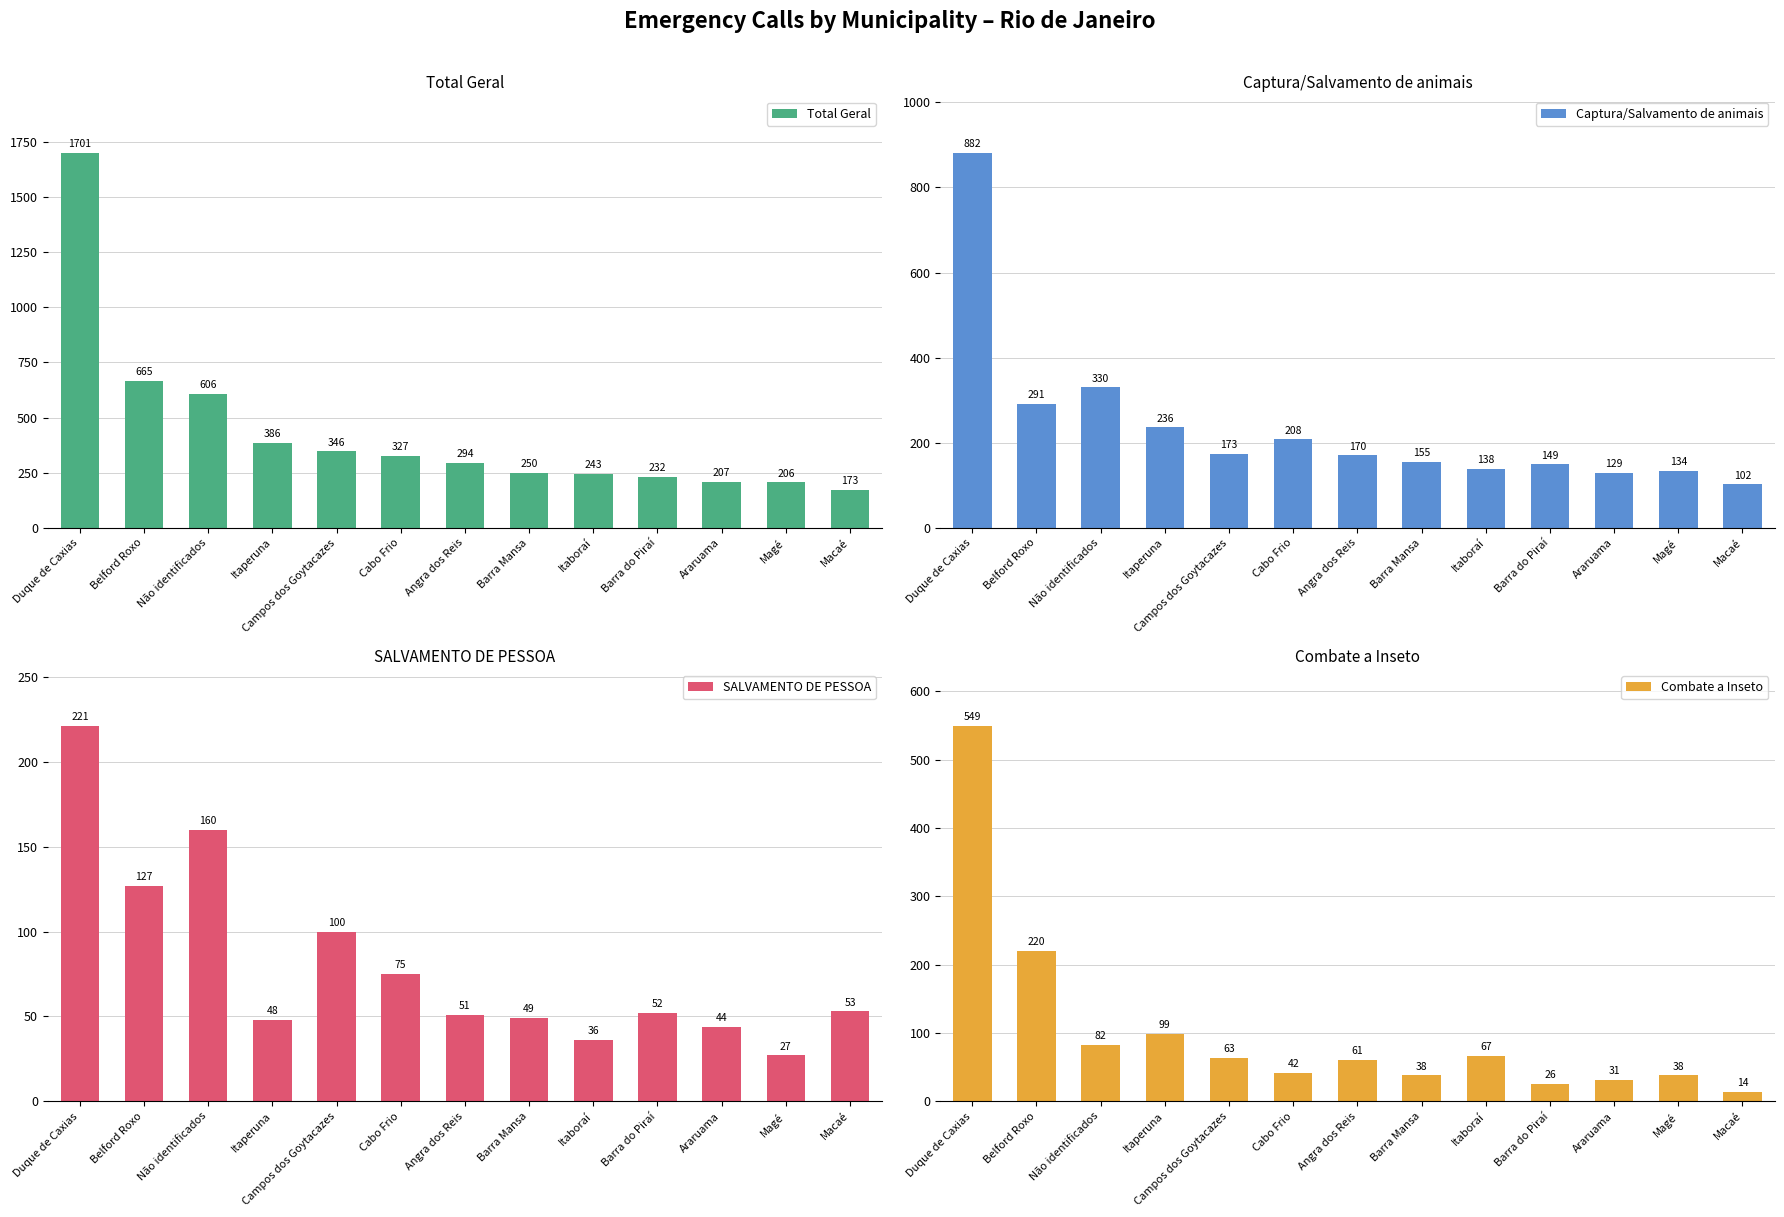

How many bars are there in each group?

4